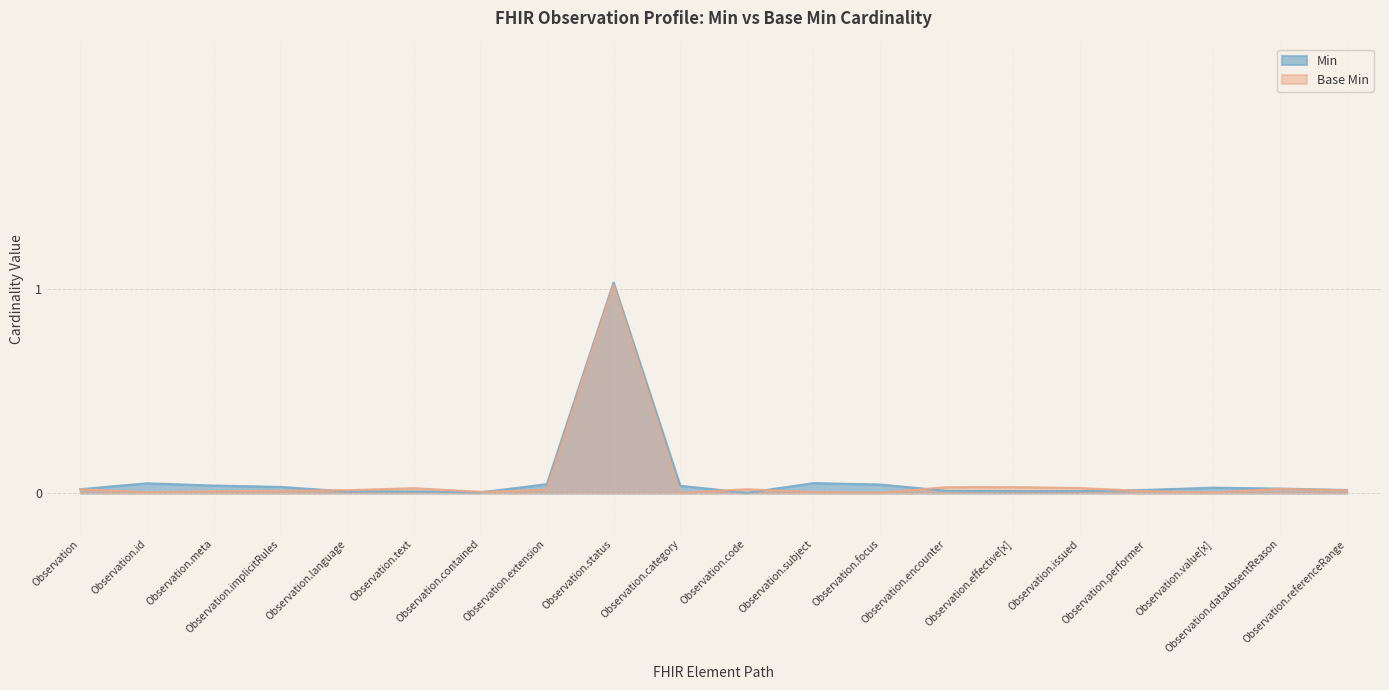

List the series in order of their overall mean, lowest first.

Min, Base Min